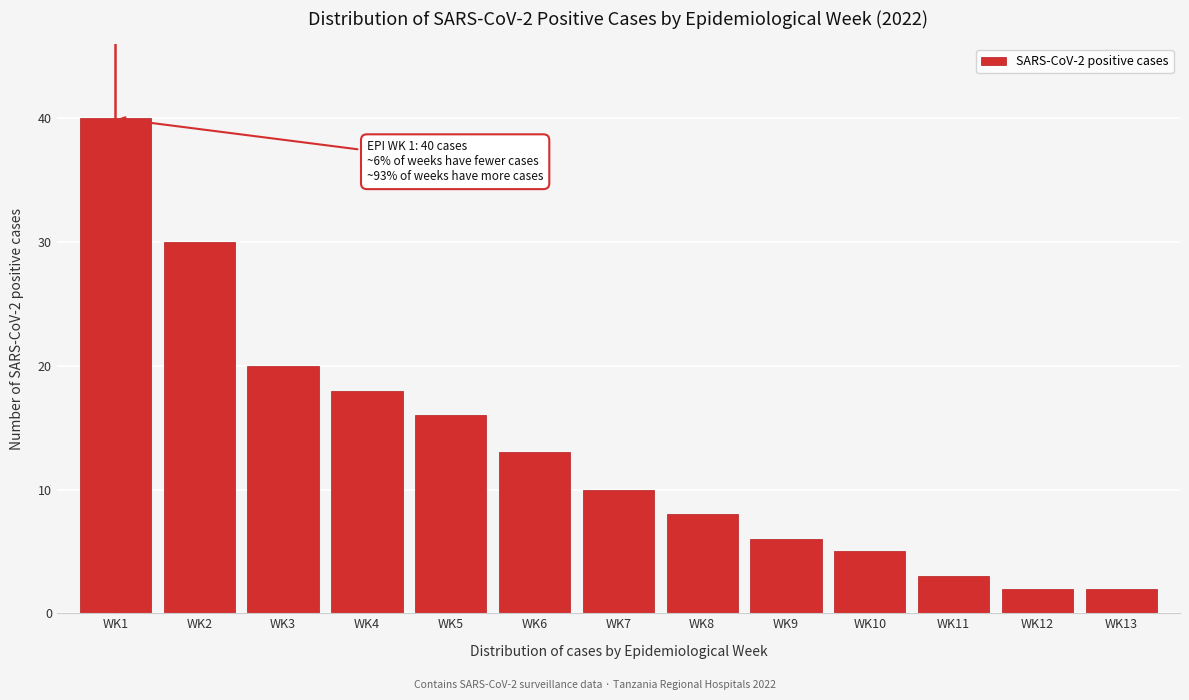

Reading left to right, transcribe all the data shown in this chart.

WK1=40	WK2=30	WK3=20	WK4=18	WK5=16	WK6=13	WK7=10	WK8=8	WK9=6	WK10=5	WK11=3	WK12=2	WK13=2